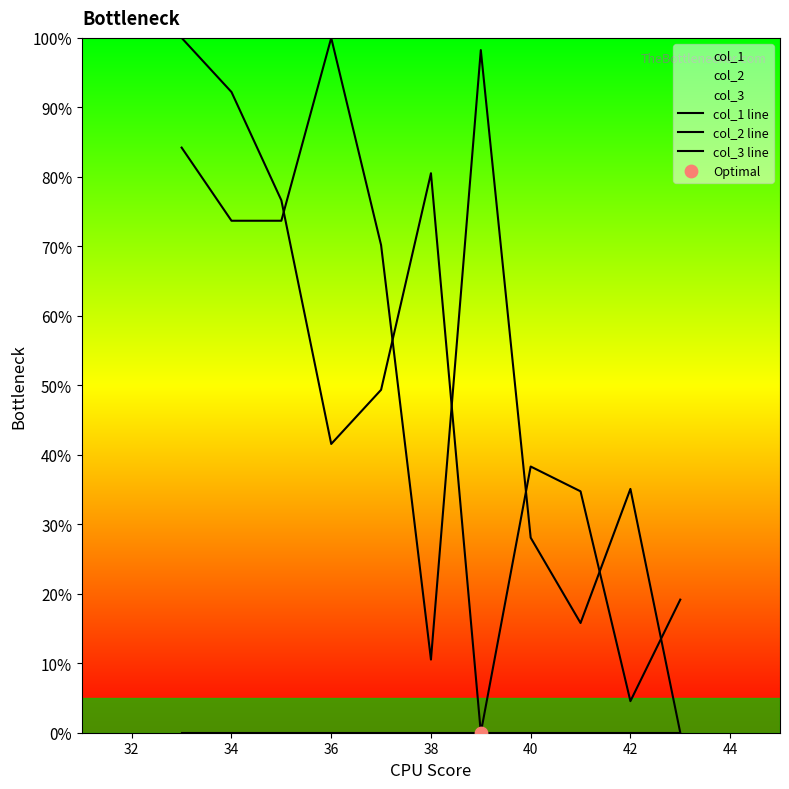

Is the value of col_3 line at 38 greater than the value of col_2 line at 10?

No